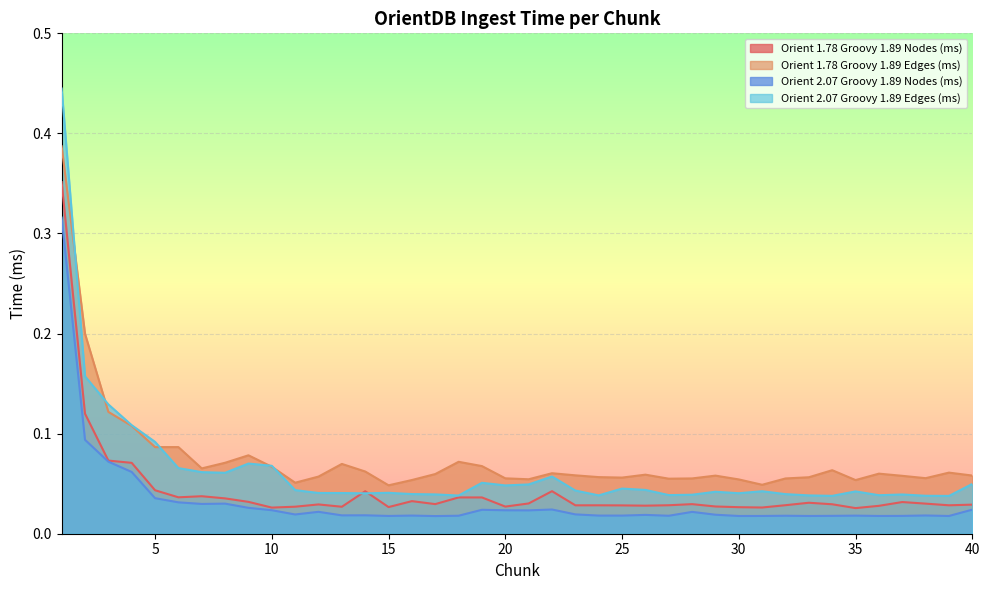

Which category has the highest value in the Orient 2.07 Groovy 1.89 Edges (ms) series?

1